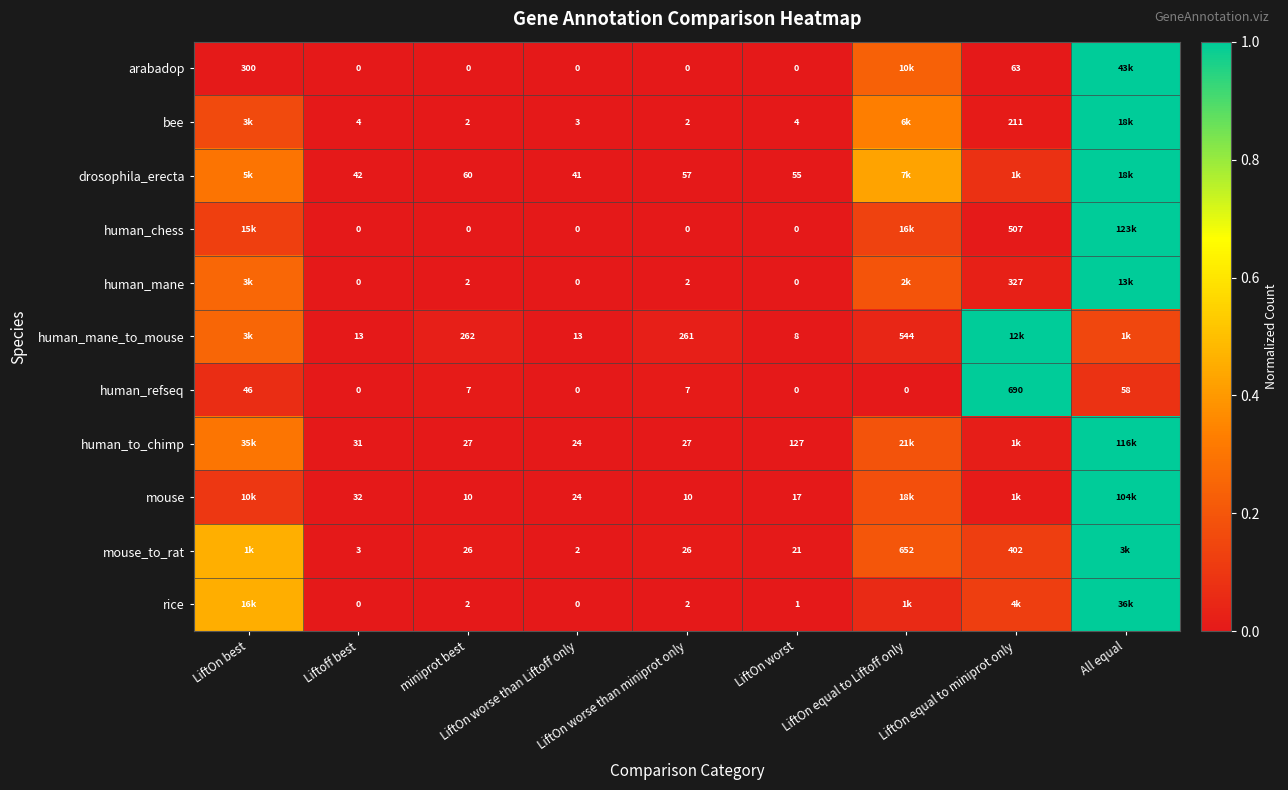

How many positive values does the human_refseq series have?

5